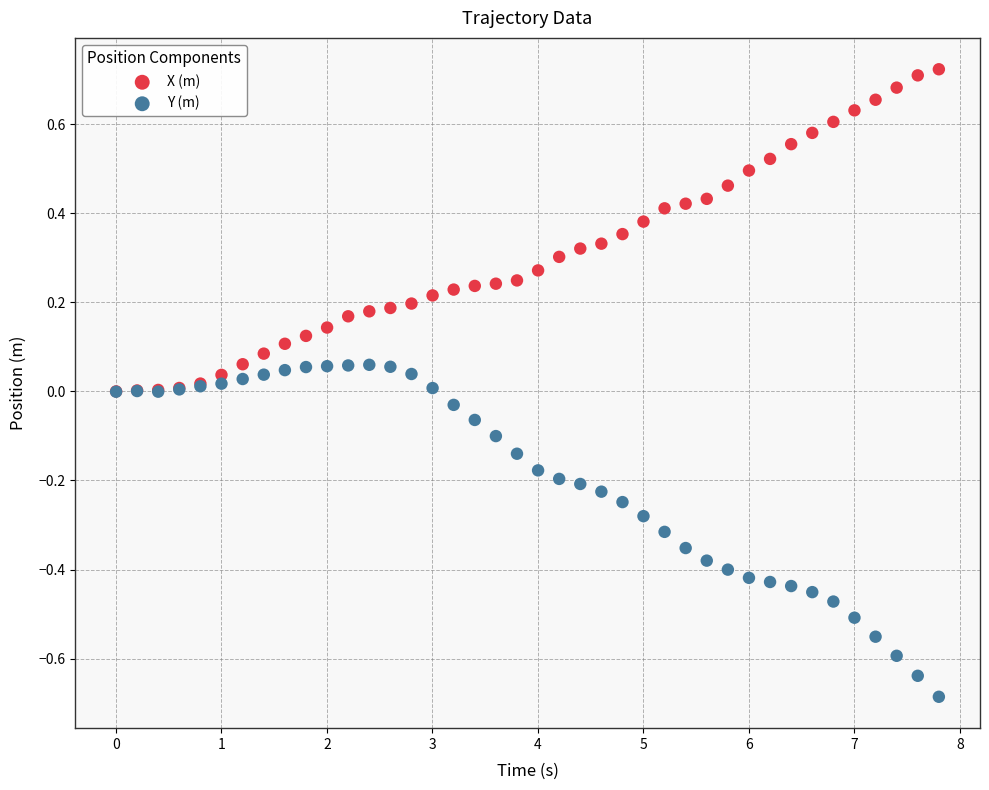

What are all the series names shown in the legend?

X (m), Y (m)